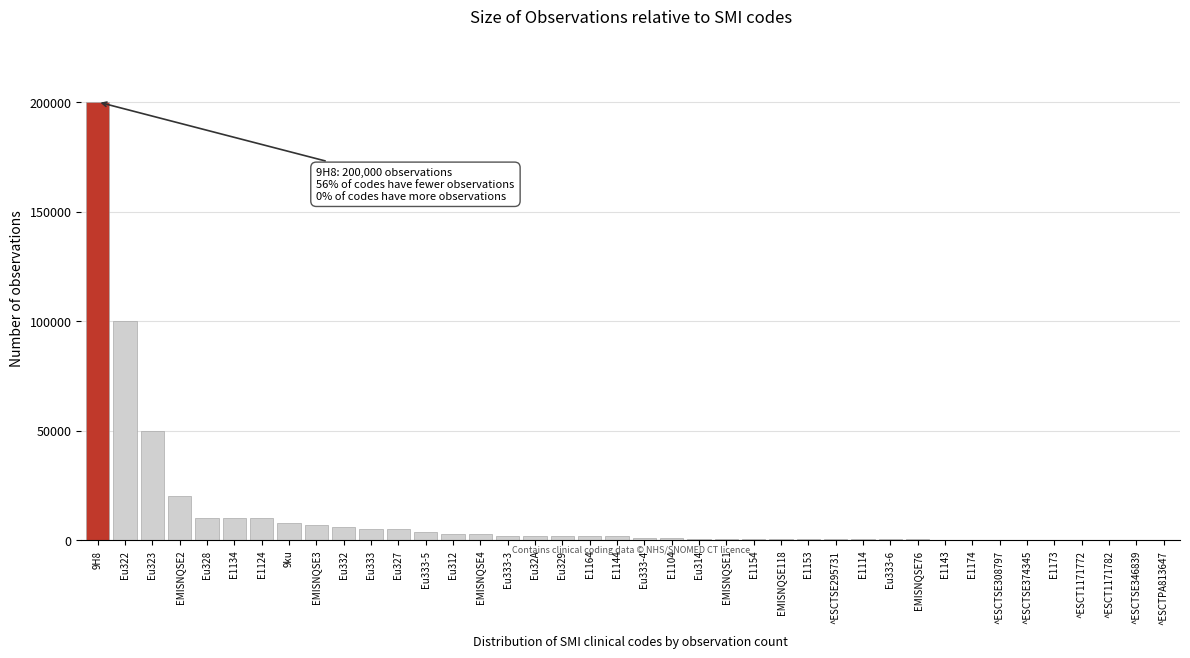

What is the sum of all values?

459262